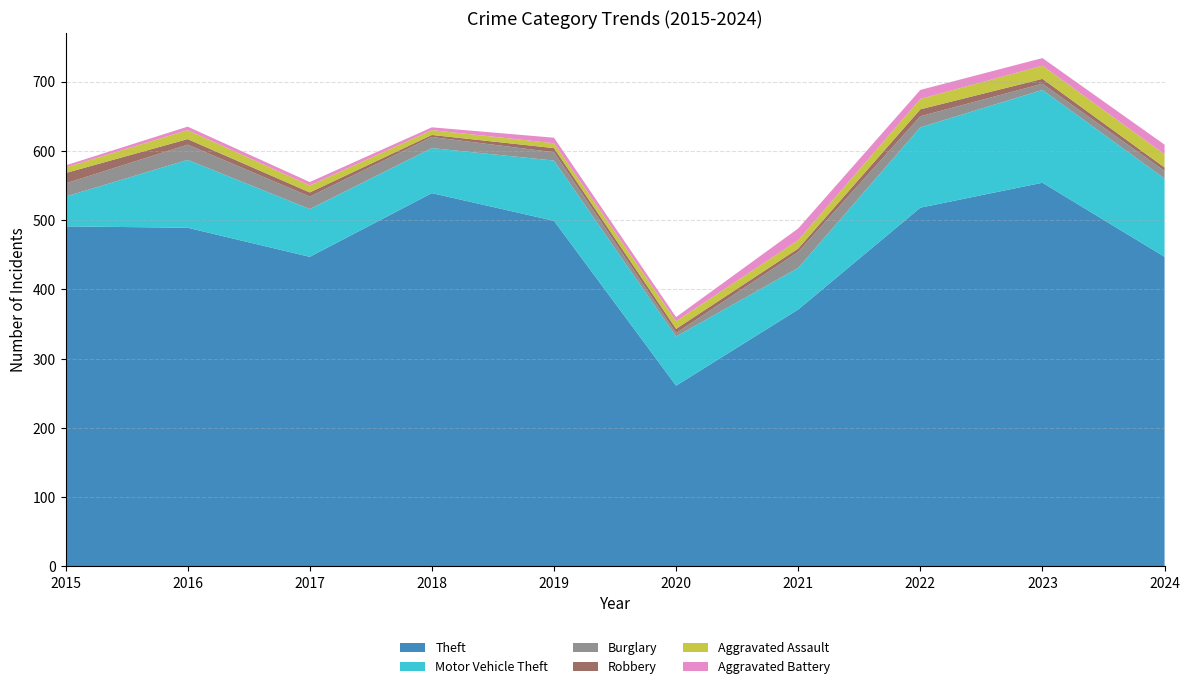

Reading left to right, extract all data points from this chart.

Theft: 491	489	447	539	499	261	371	518	554	447
Motor Vehicle Theft: 43	98	69	65	87	71	60	116	134	113
Burglary: 19	22	18	16	12	5	23	16	9	11
Robbery: 15	8	6	3	6	6	5	10	7	5
Aggravated Assault: 8	13	10	7	7	11	12	15	19	19
Aggravated Battery: 3	5	5	4	8	6	17	13	11	14